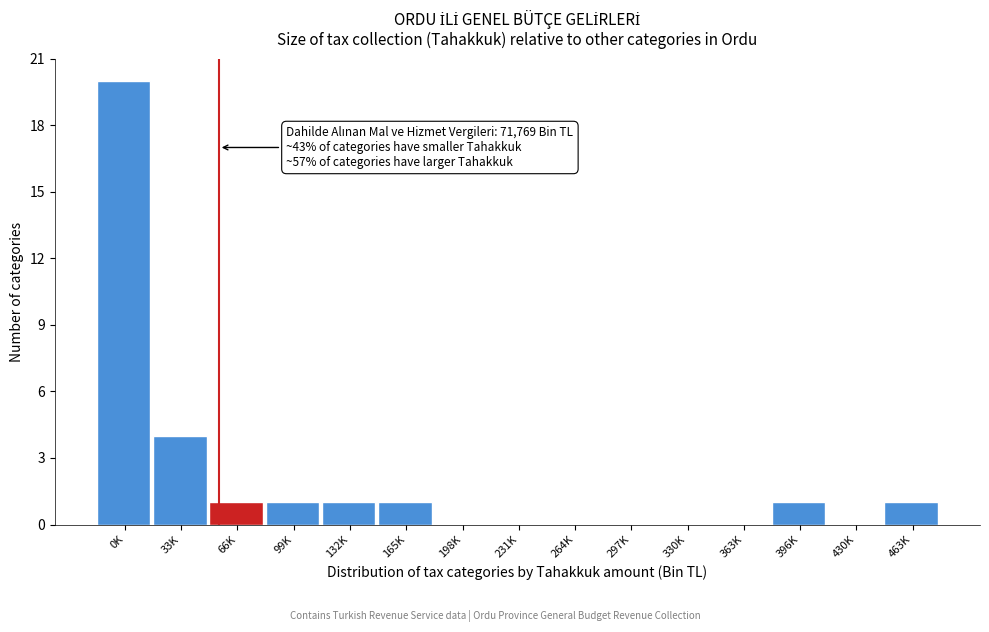

Reading left to right, what are all the values shown in this chart?

0K=20	33K=4	66K=1	99K=1	132K=1	165K=1	198K=0	231K=0	264K=0	297K=0	330K=0	363K=0	396K=1	430K=0	463K=1